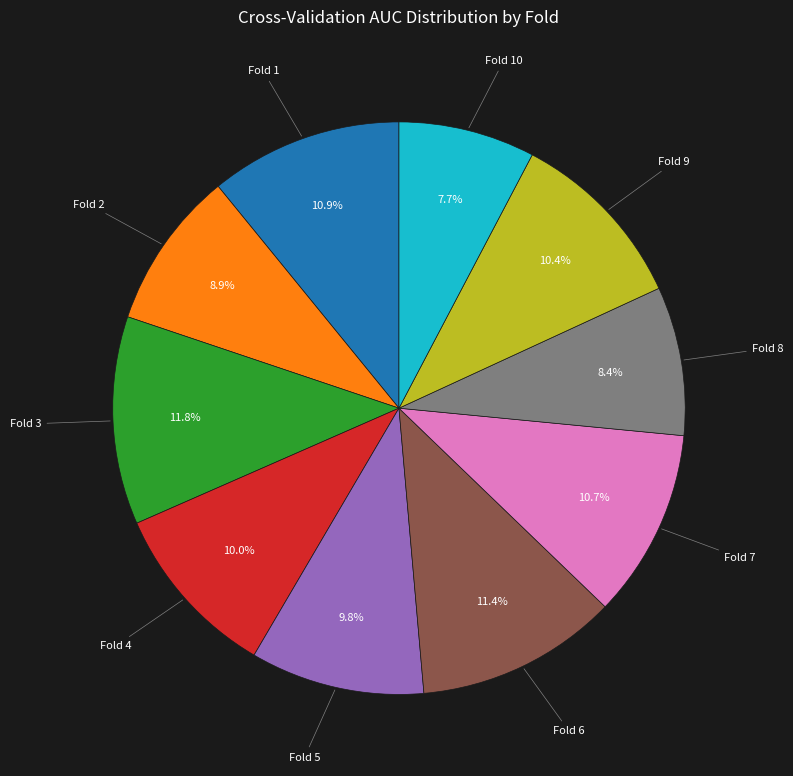

Is there a majority slice in this chart?

No